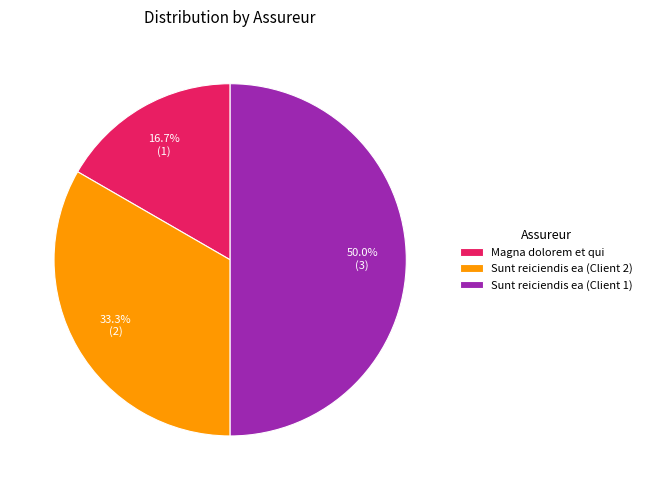

How many segments does this pie chart have?

3